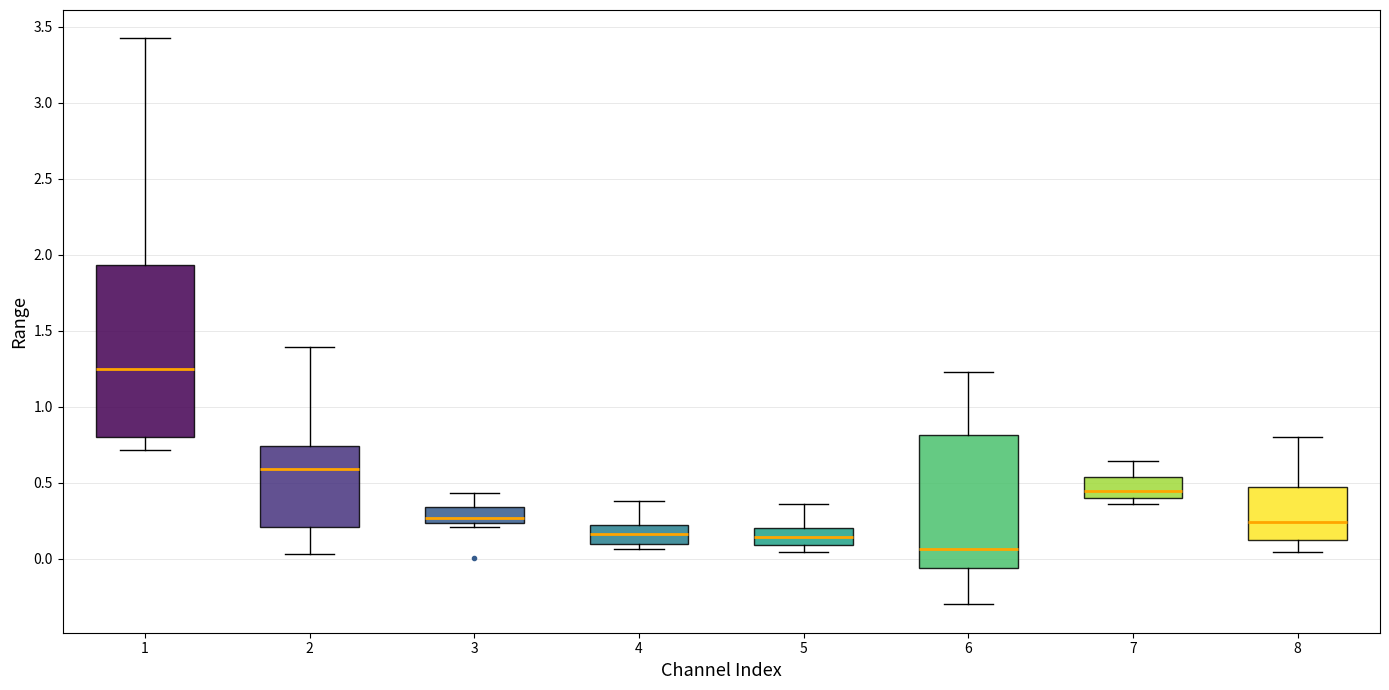

Where is the lower edge of the box at x = 4 on the y-axis? The values are not printed on the chart, so give them approximately, as read against the axis.

0.10